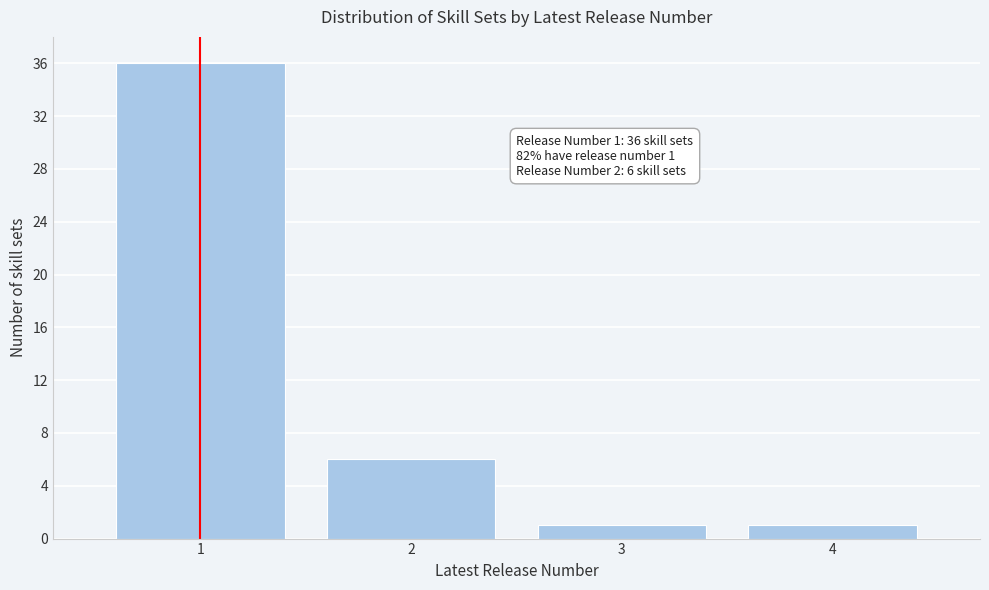

Which range on the x-axis has the tallest bar?

0.5 to 1.5